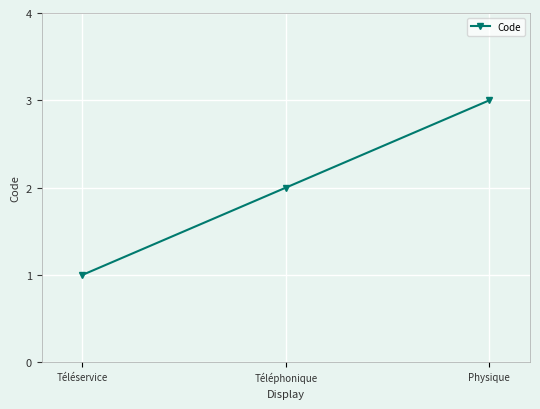

What is the sum of the values at Physique and Téléservice?

4